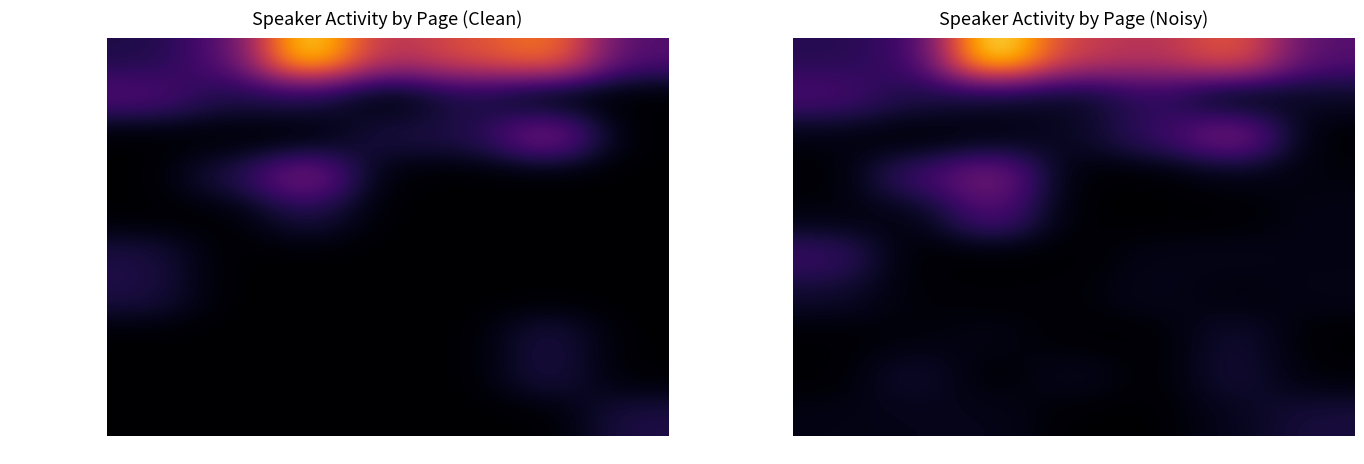

Which series has the widest spread of values?

Mr WATT